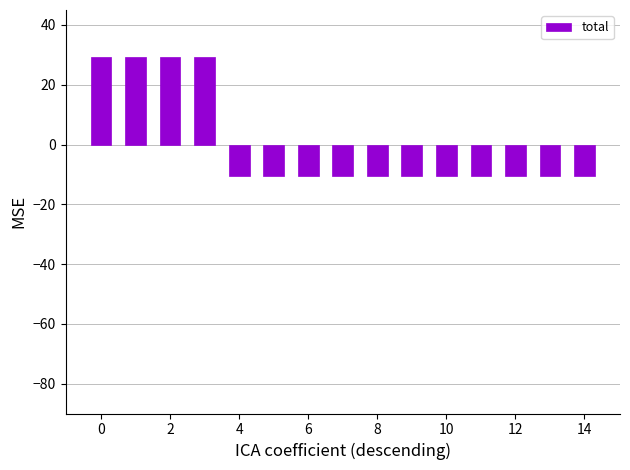

Does the chart contain any negative values?

Yes